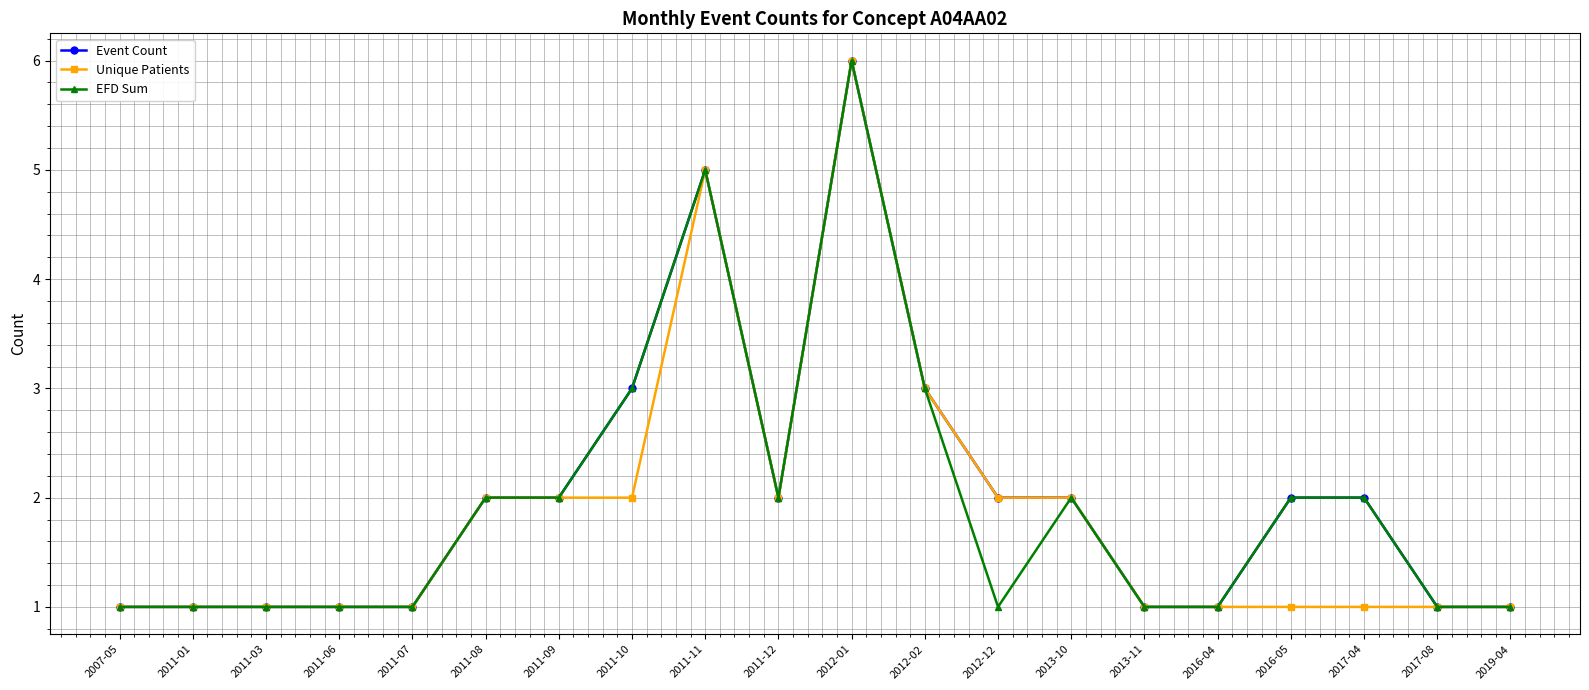

What is the minimum value for Unique Patients?

1